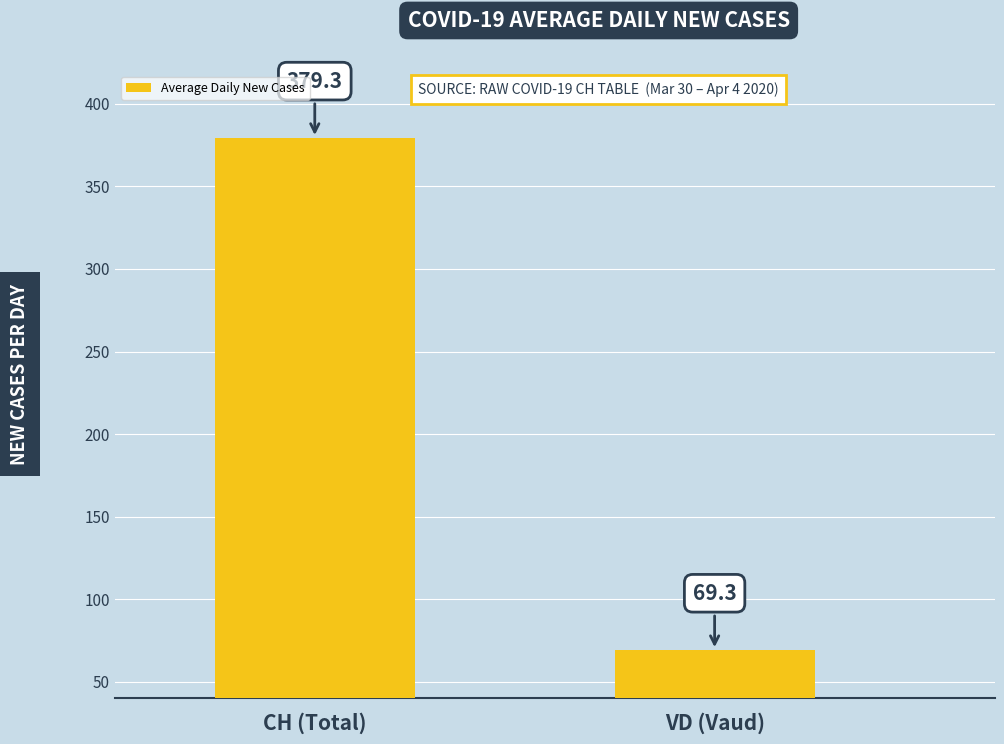

The value at VD (Vaud) is 69.3. True or false?

True